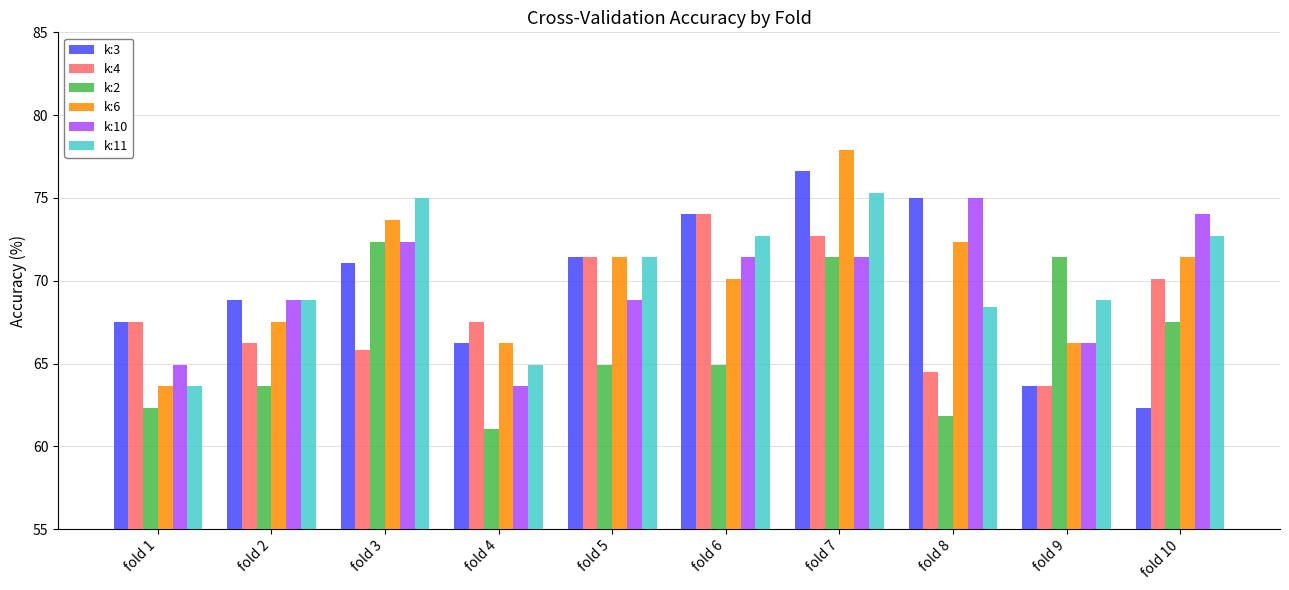

At which category does the chart reach its minimum across all series?

fold 4